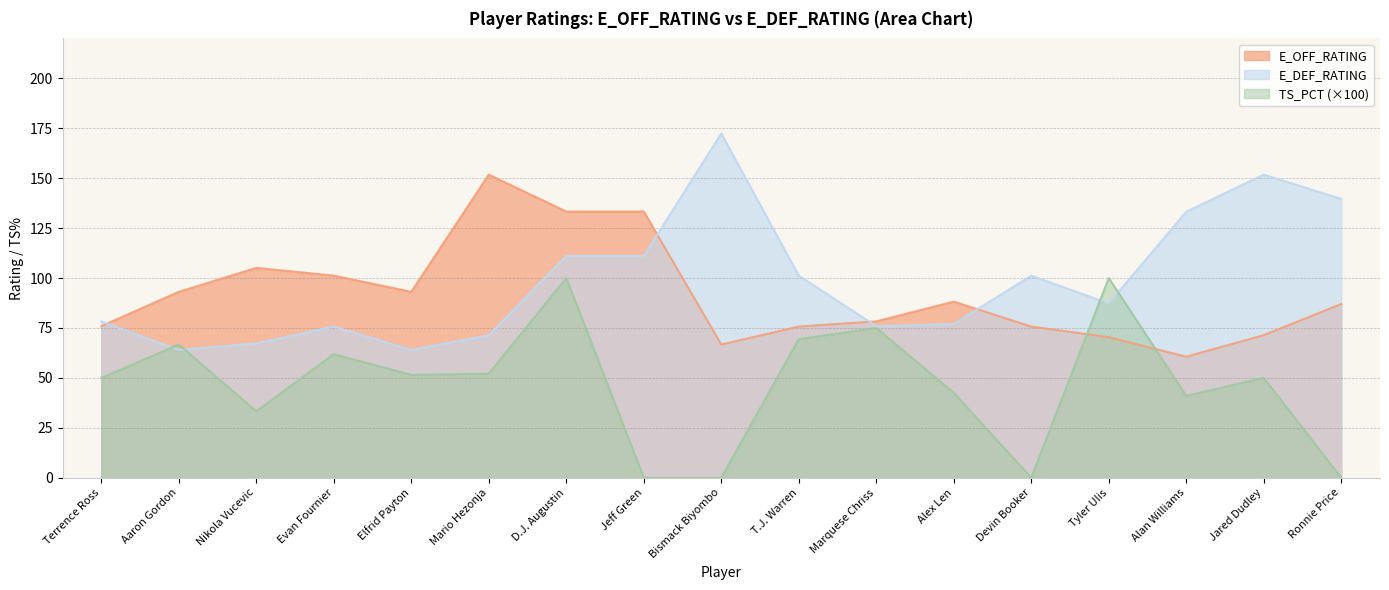

Which has a higher value, Alex Len or Tyler Ulis?

Alex Len